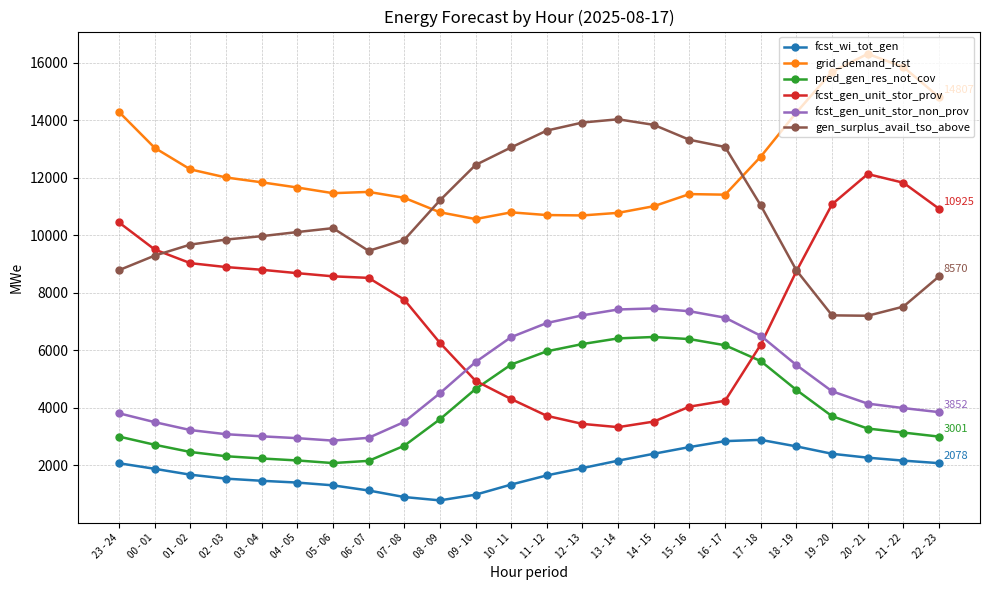

What is the minimum value shown in the chart?

784